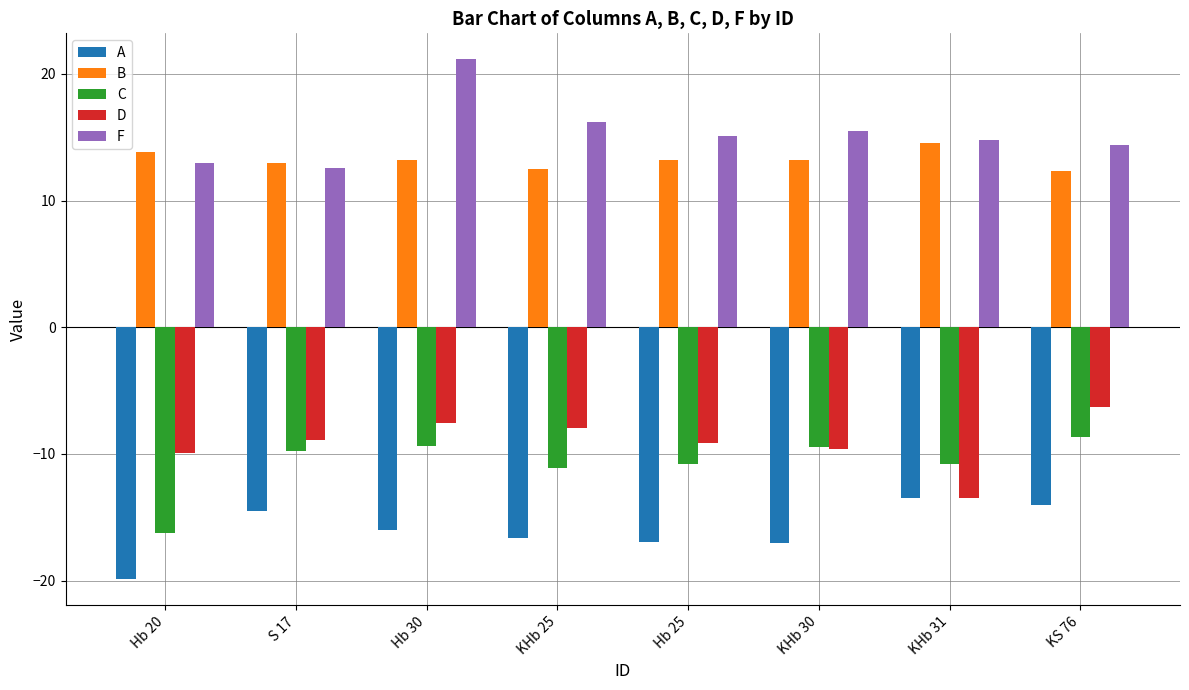

What is the difference between the maximum and minimum values in the C series?

7.6